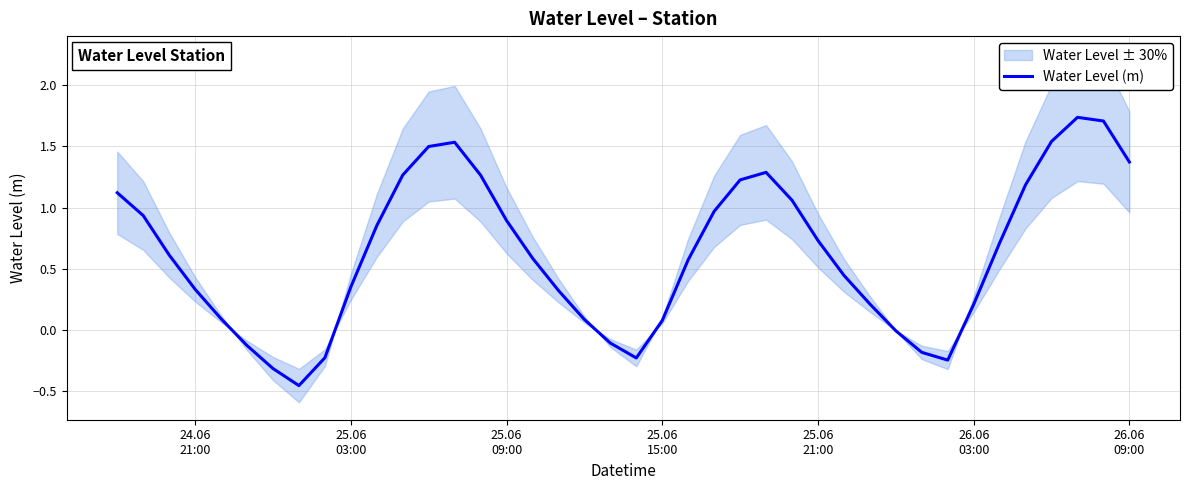

Reading left to right, transcribe all the data shown in this chart.

1.1	0.9	0.6	0.3	0.1	-0.1	-0.3	-0.5	-0.2	0.4	0.9	1.3	1.5	1.5	1.3	0.9	0.6	0.3	0.1	-0.1	-0.2	0.1	0.6	1.0	1.2	1.3	1.1	0.7	0.4	0.2	-0.0	-0.2	-0.2	0.2	0.7	1.2	1.5	1.7	1.7	1.4